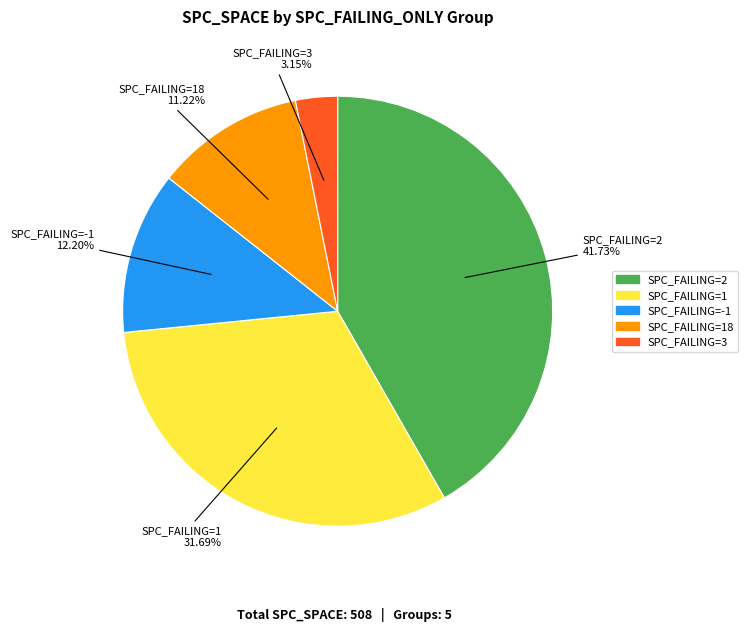

Is there any slice that represents more than half of the pie?

No